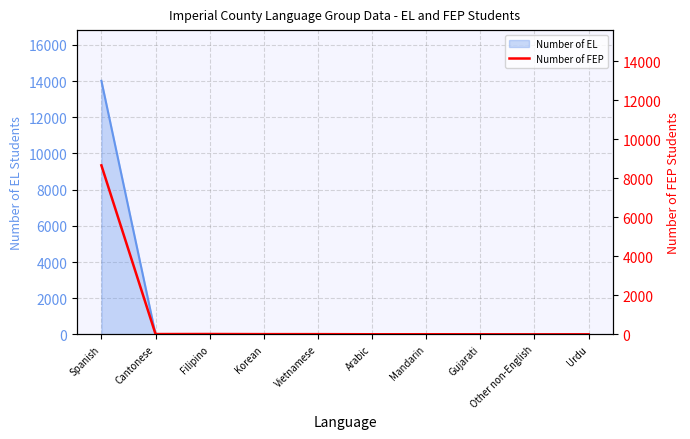

What is the ratio of the value at Gujarati to the value at Cantonese?

0.3